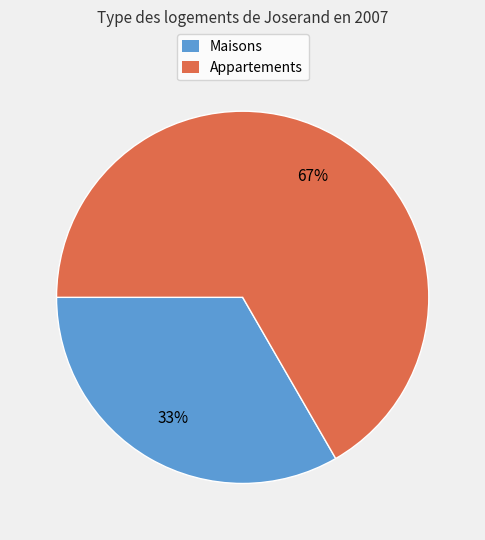

Does any single category account for the majority?

Yes